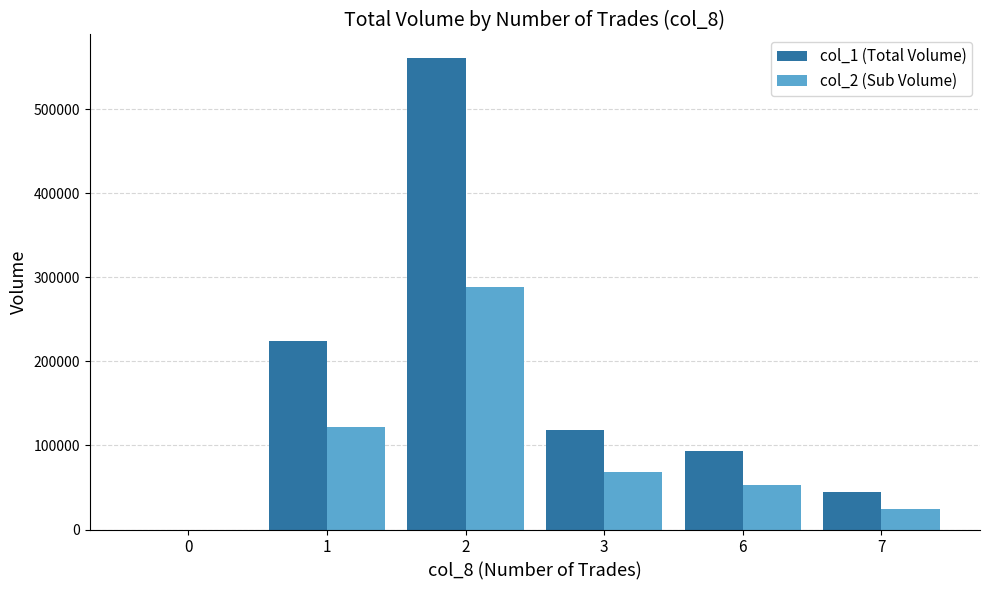

At which label is col_2 (Sub Volume) closest to 144235?

1